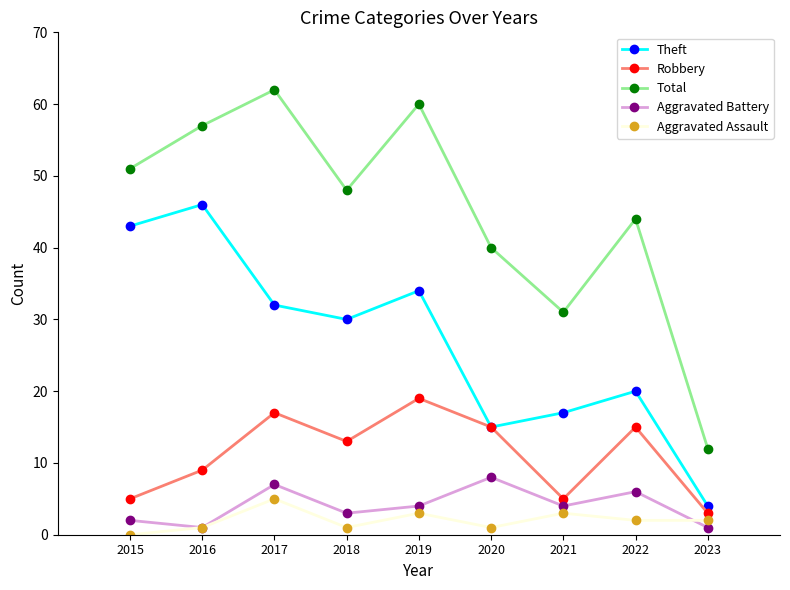

At which category does Aggravated Assault reach its first local peak?

2017